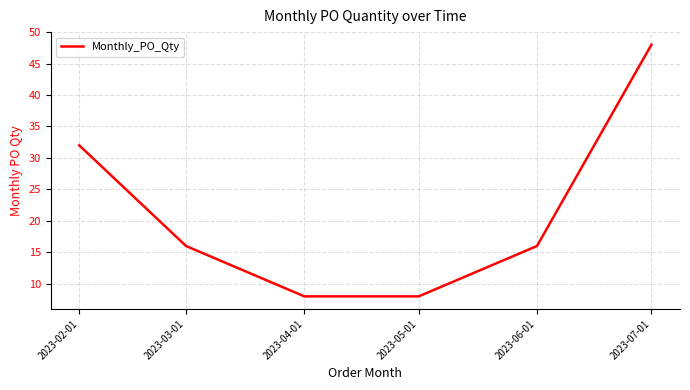

What is the change in value from 2023-02-01 to 2023-03-01?

-16